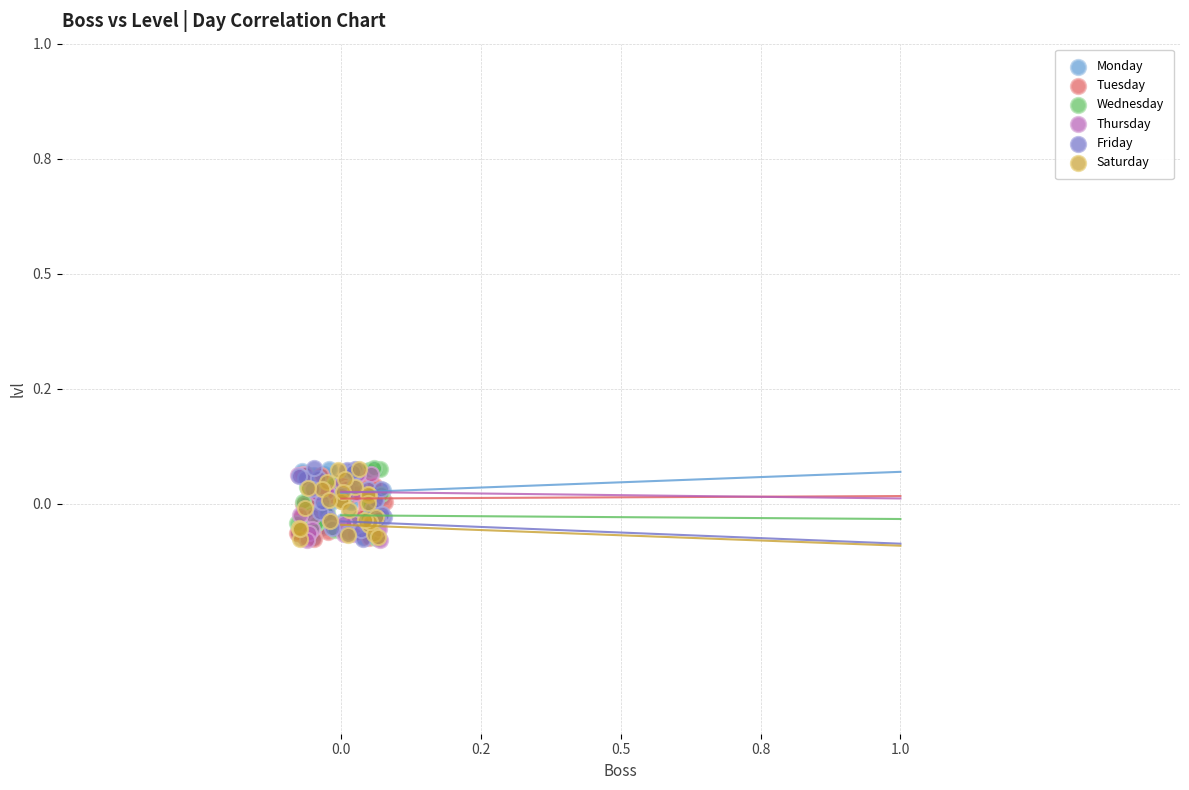

What are all the series names shown in the legend?

Monday, Tuesday, Wednesday, Thursday, Friday, Saturday